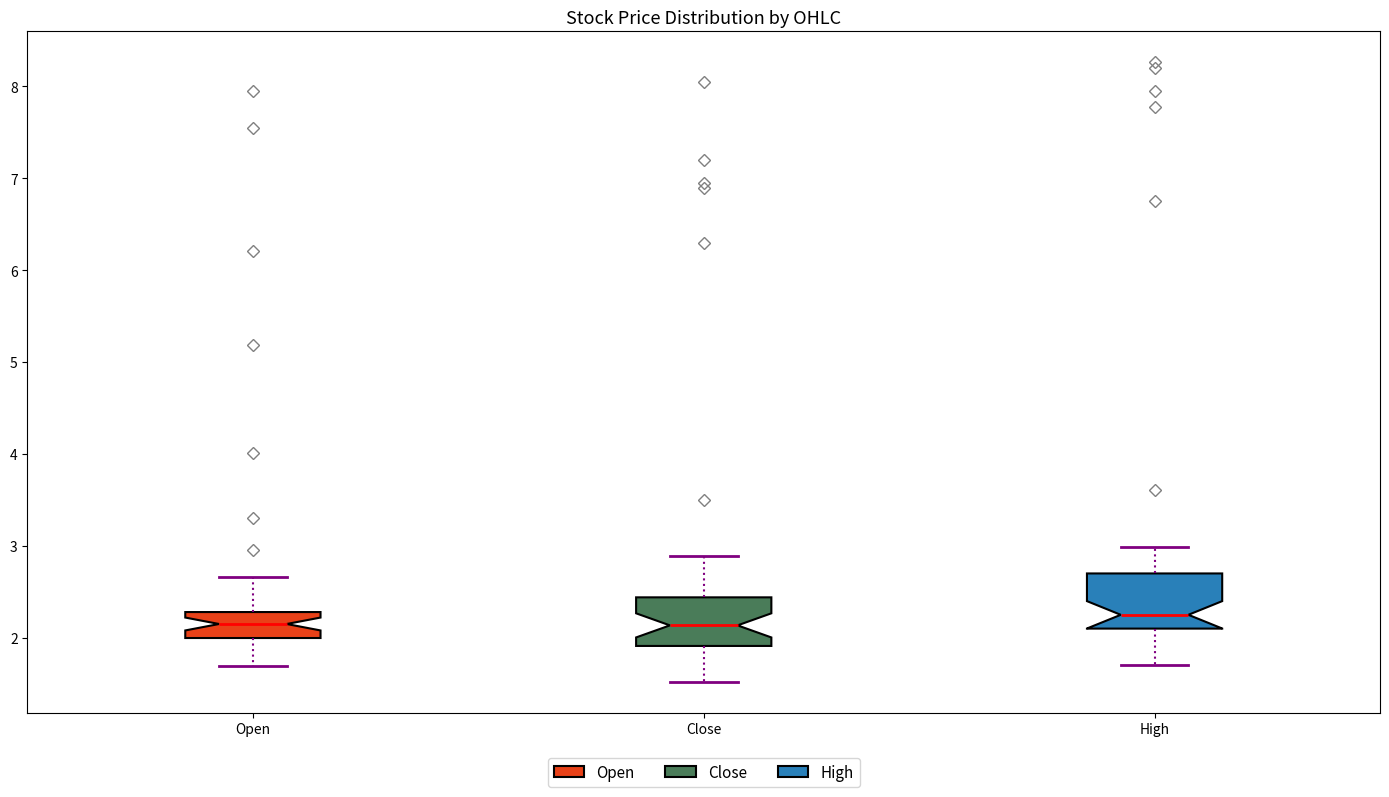

Where does the median line of the box for Close sit on the y-axis? The values are not printed on the chart, so give them approximately, as read against the axis.

2.1